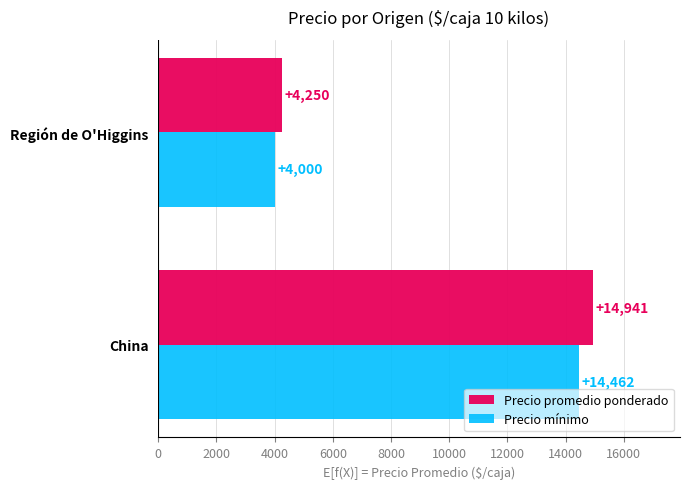

At how many categories does at least one series exceed 12507?

1